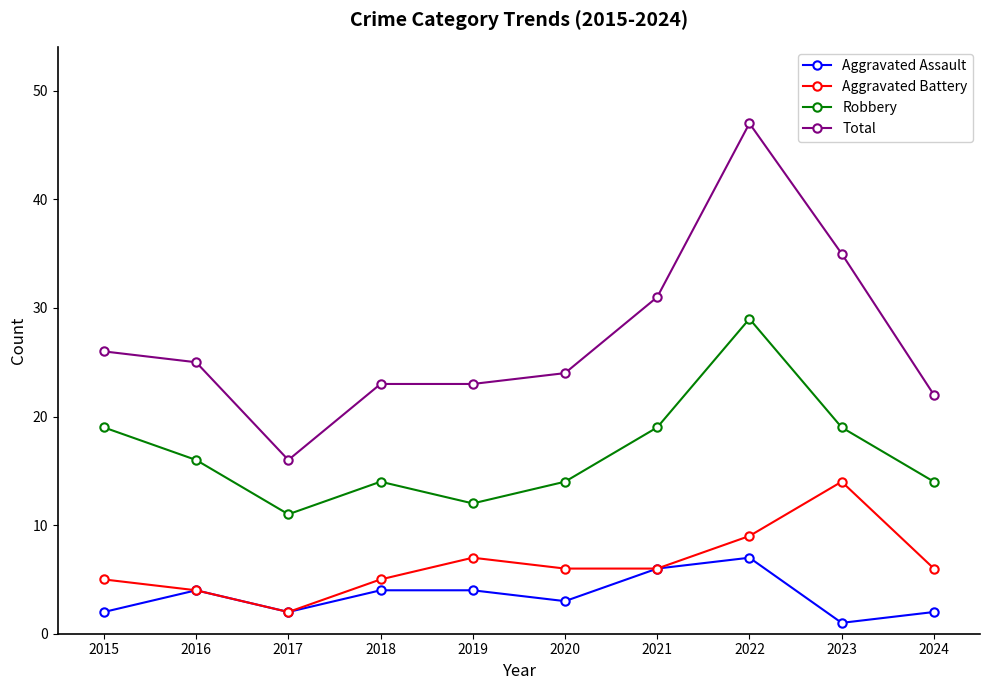

What is the smallest value displayed?

1